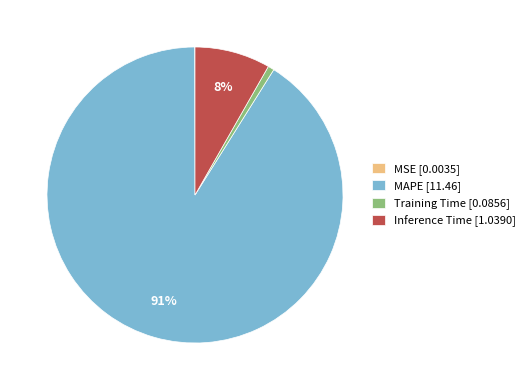

The Training Time [0.0856] slice represents 1% of the pie. True or false?

True